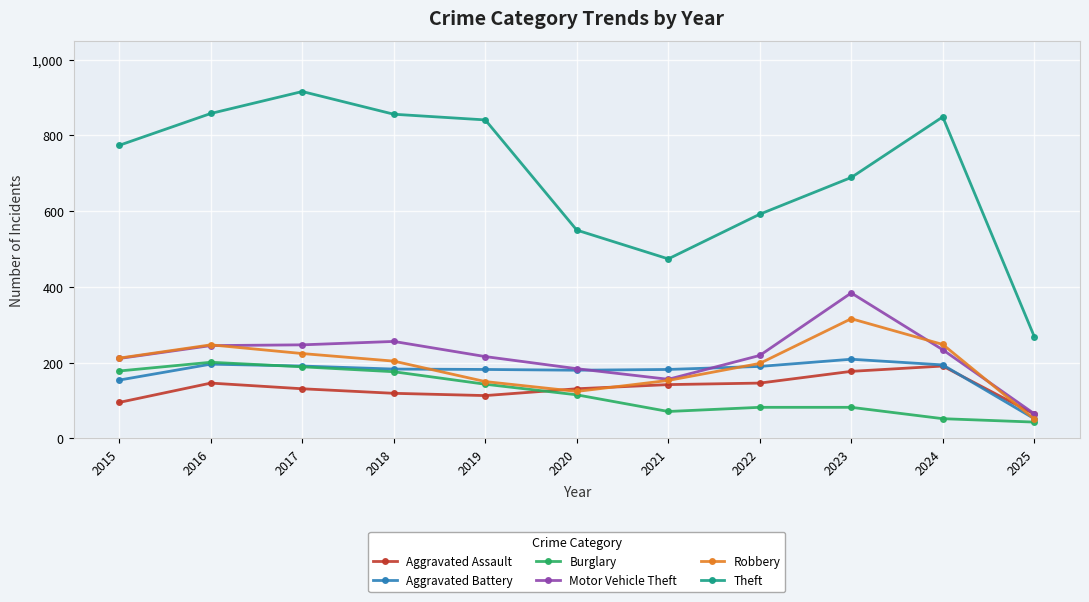

What is the greatest value displayed?

916